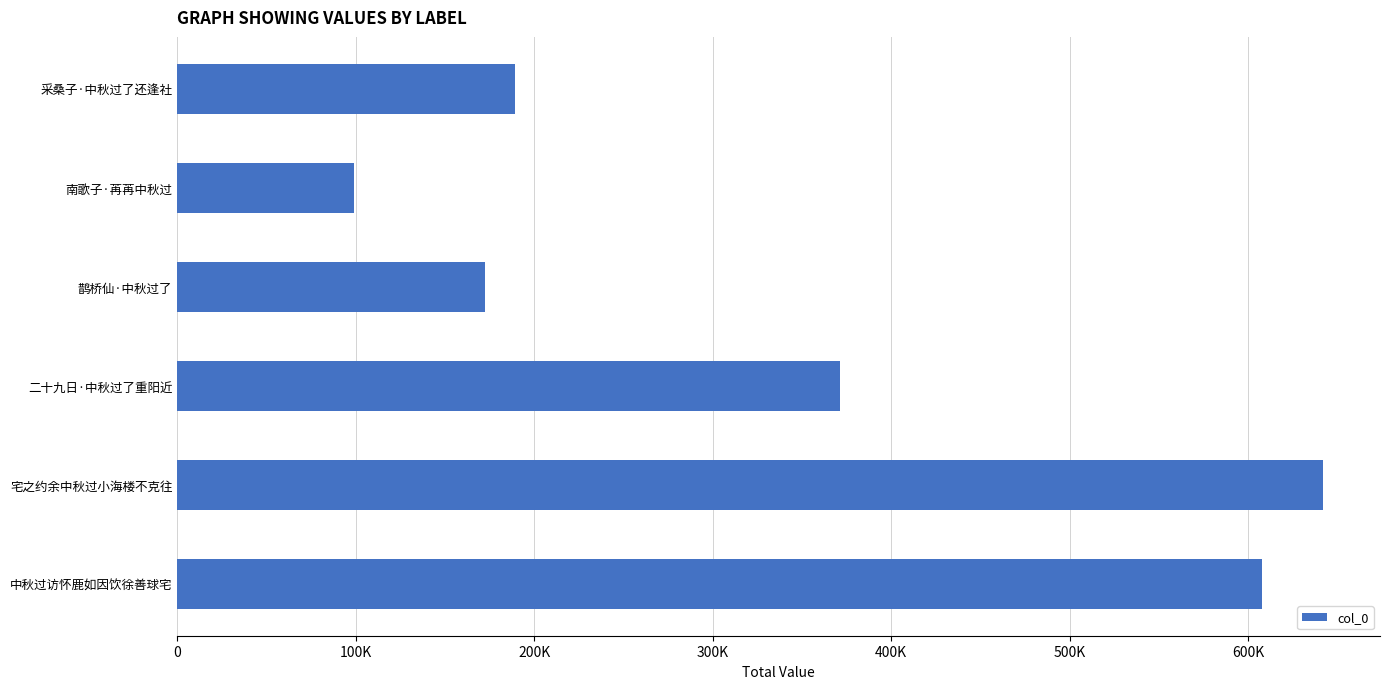

Does the chart contain any negative values?

No